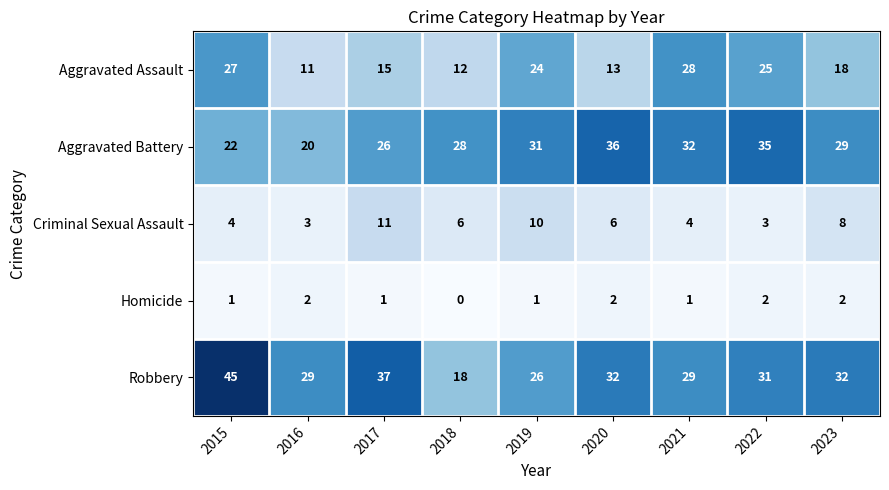

Which series changed the most between 2019 and 2022?

Criminal Sexual Assault